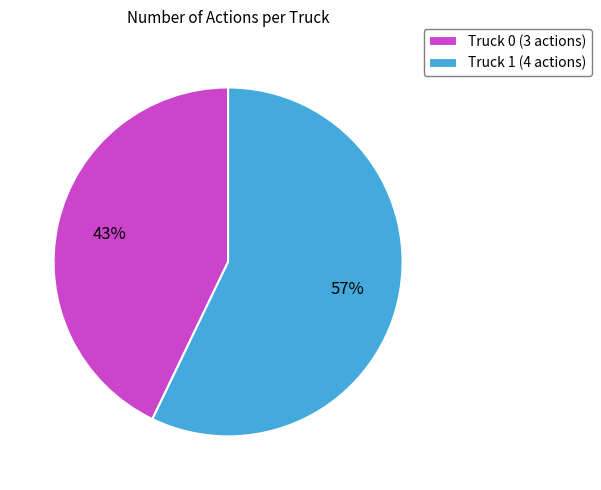

Does Truck 0 represent more than half of the total?

No